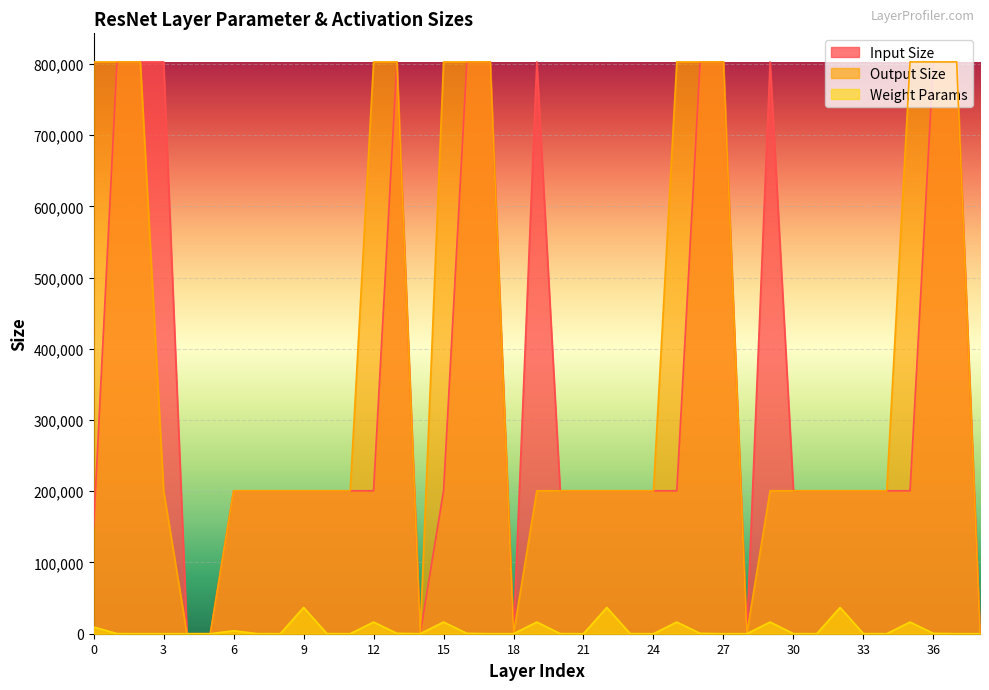

How many interior local valleys does the Weight Params series have?

7